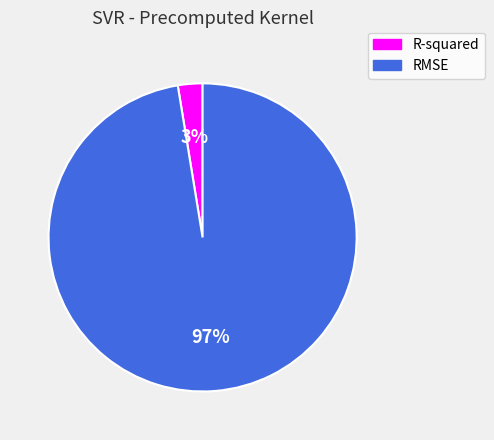

To the nearest percent, what is the combined percentage of R-squared and RMSE?

100%